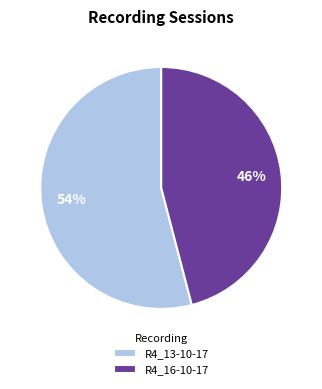

Count the number of slices in the pie.

2